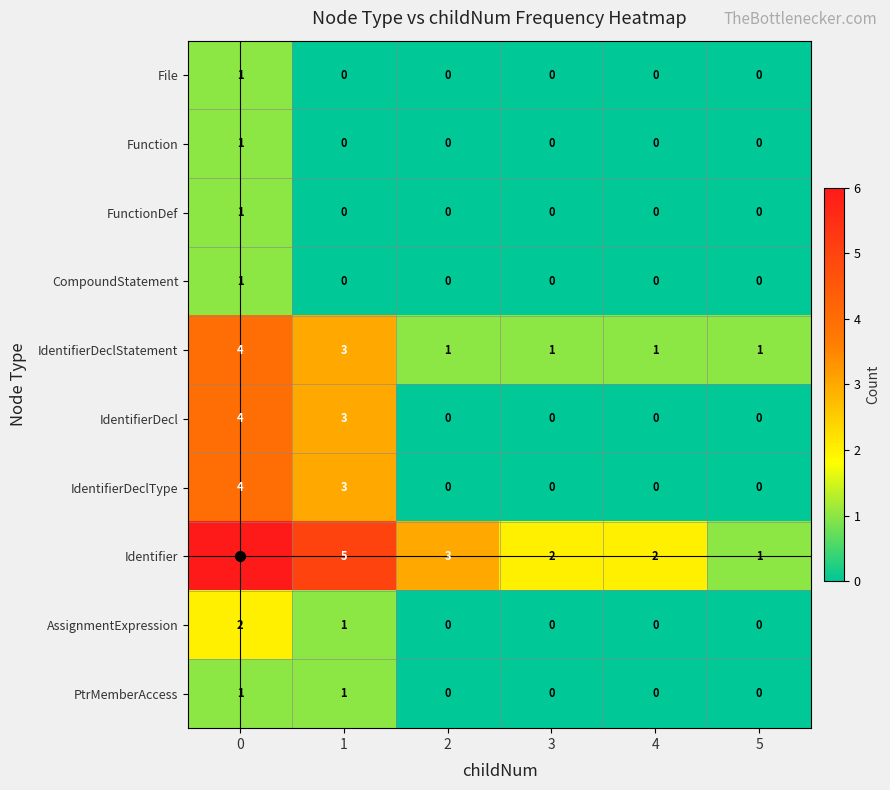

Which series has the widest spread of values?

Identifier